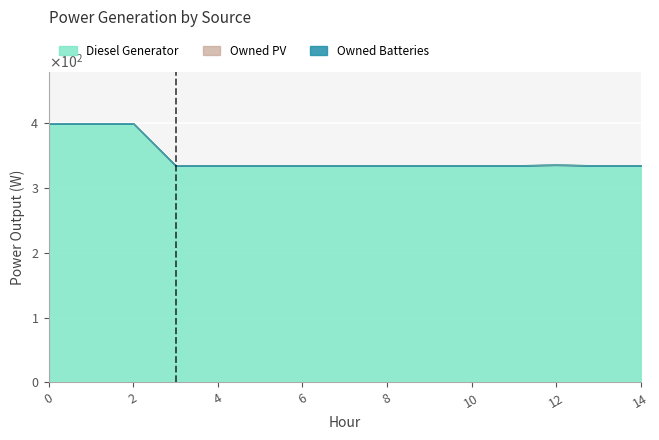

Which series has the largest total across all categories?

Diesel Generator